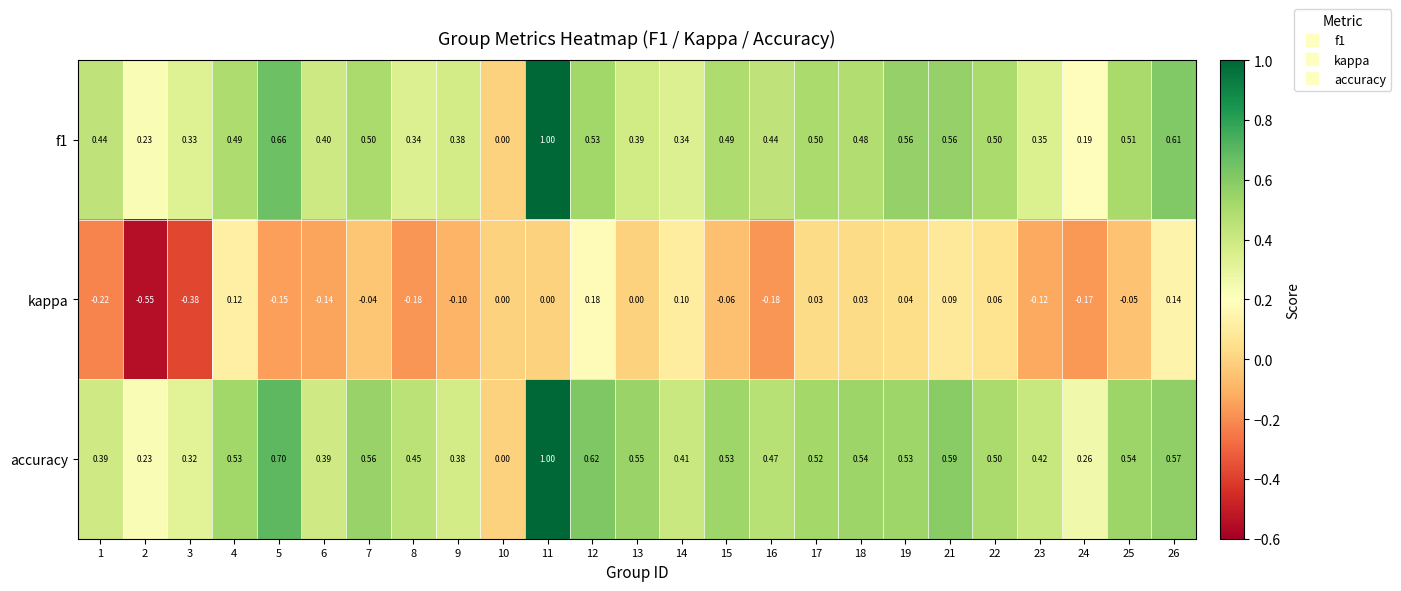

How many values in the f1 series exceed 0?

24